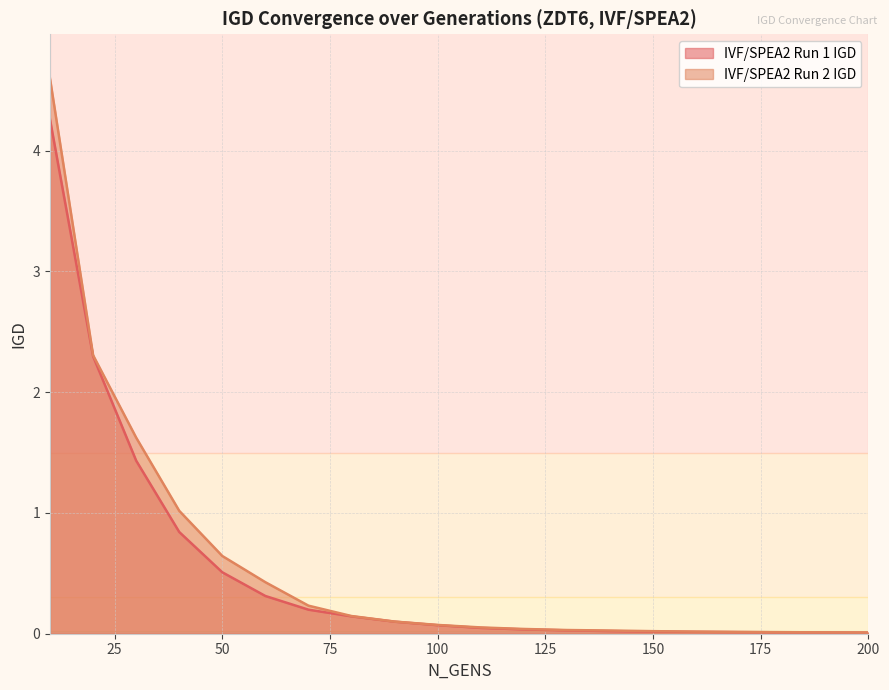

At how many categories does at least one series exceed 0?

20